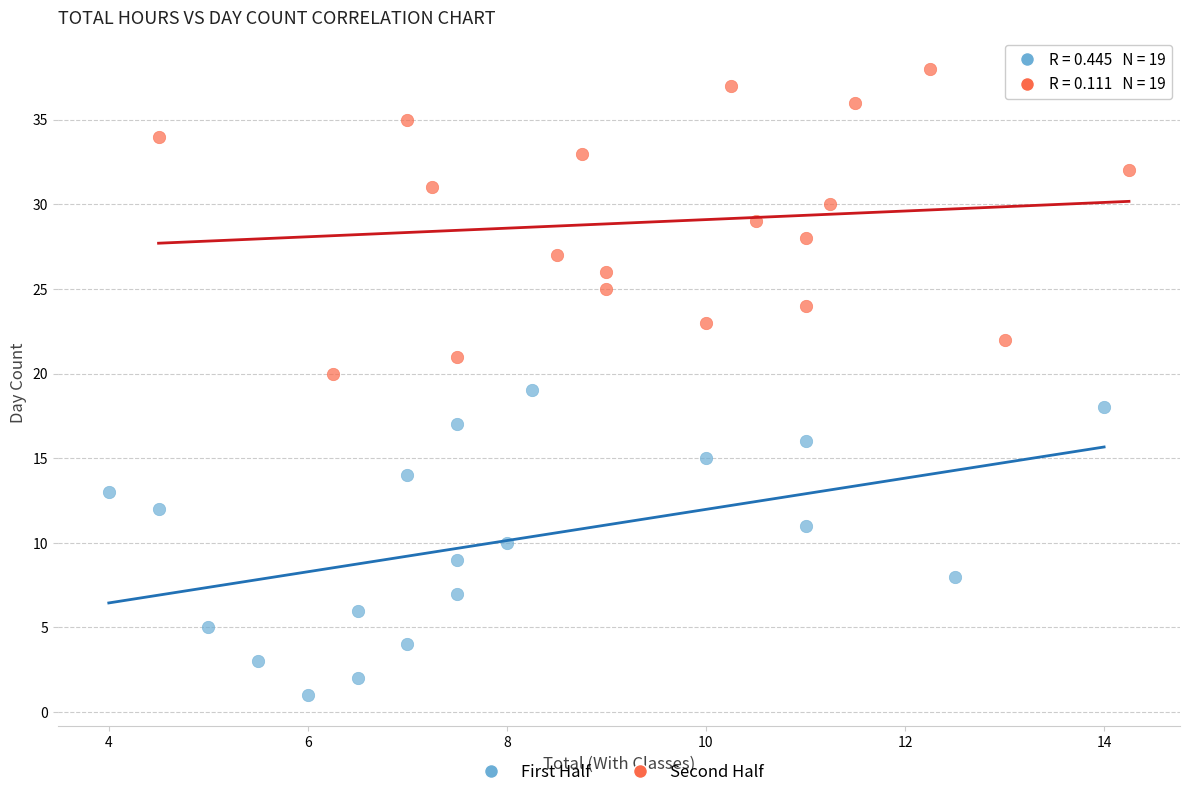

Which series contains the lowest Y value?

First Half